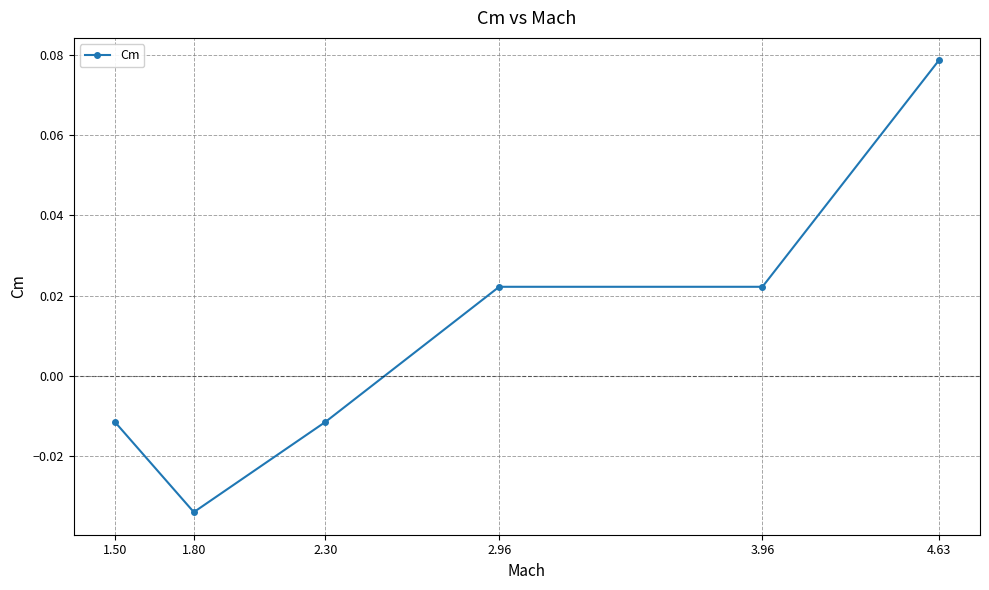

Which has a higher value, 2.96 or 1.50?

2.96